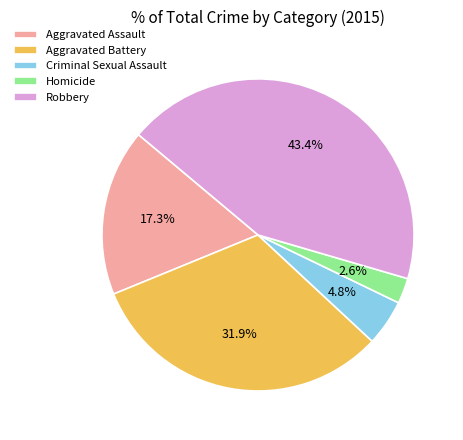

Does Robbery account for over 50% of the chart?

No